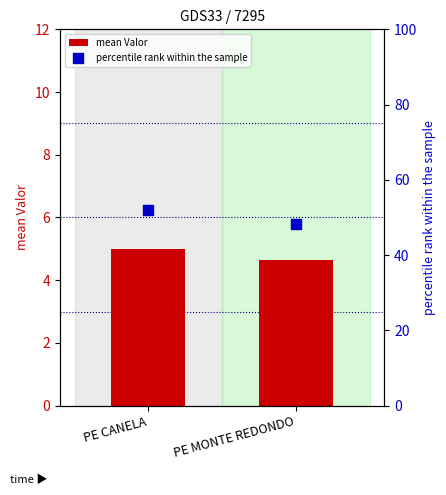

Which series has the largest total across all categories?

percentile rank within the sample